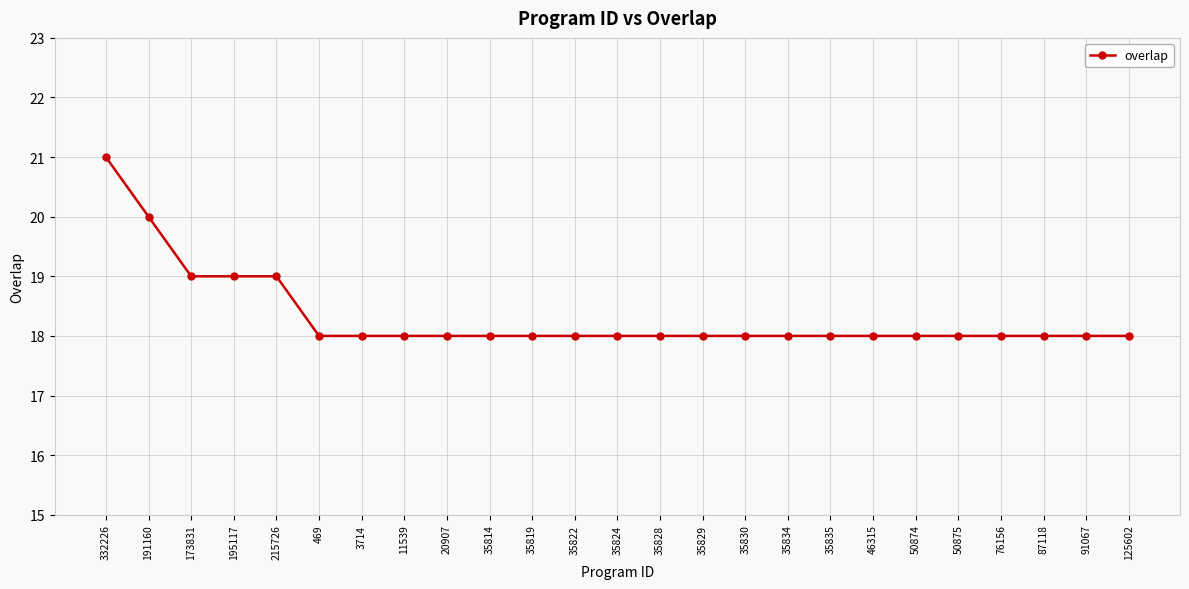

Reading left to right, what are all the values shown in this chart?

21	20	19	19	19	18	18	18	18	18	18	18	18	18	18	18	18	18	18	18	18	18	18	18	18